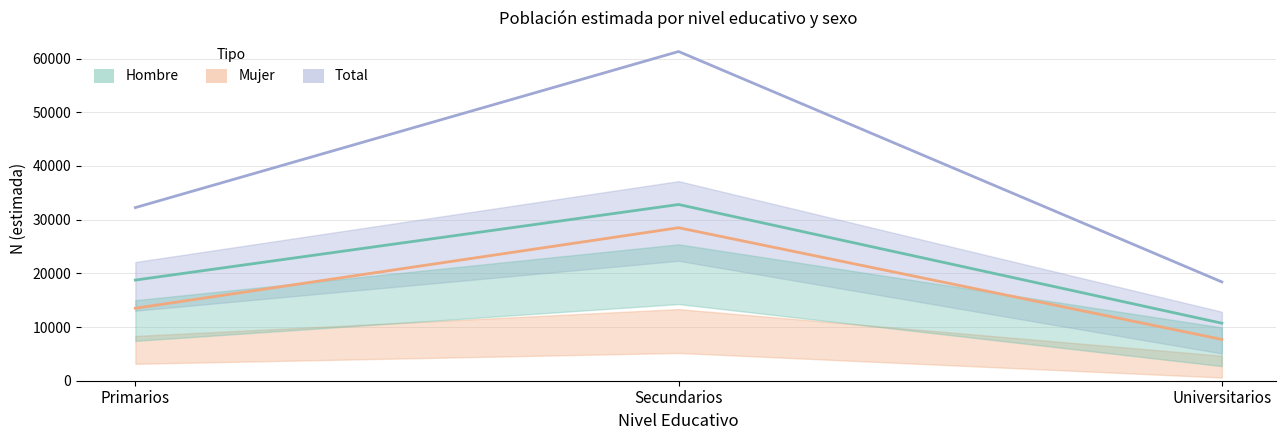

What is the difference between the maximum and minimum values in the Hombre series?

22107